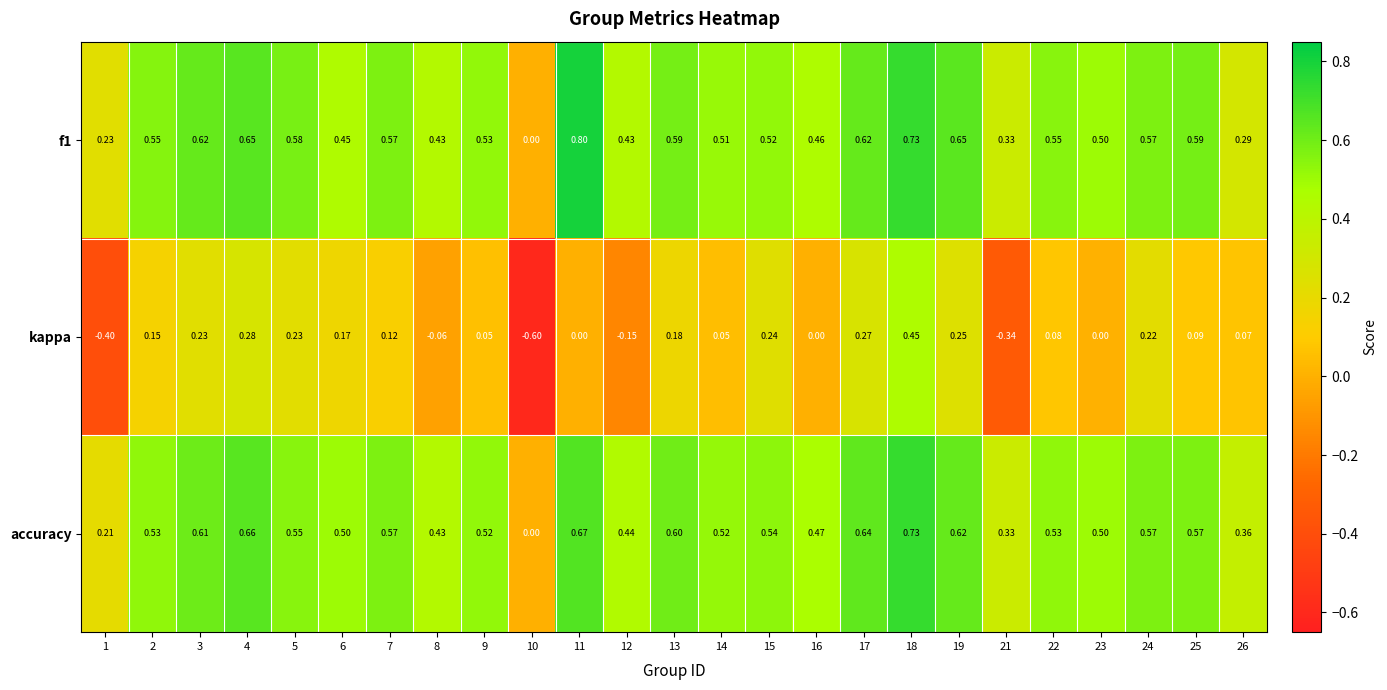

How many distinct data groups are displayed?

3